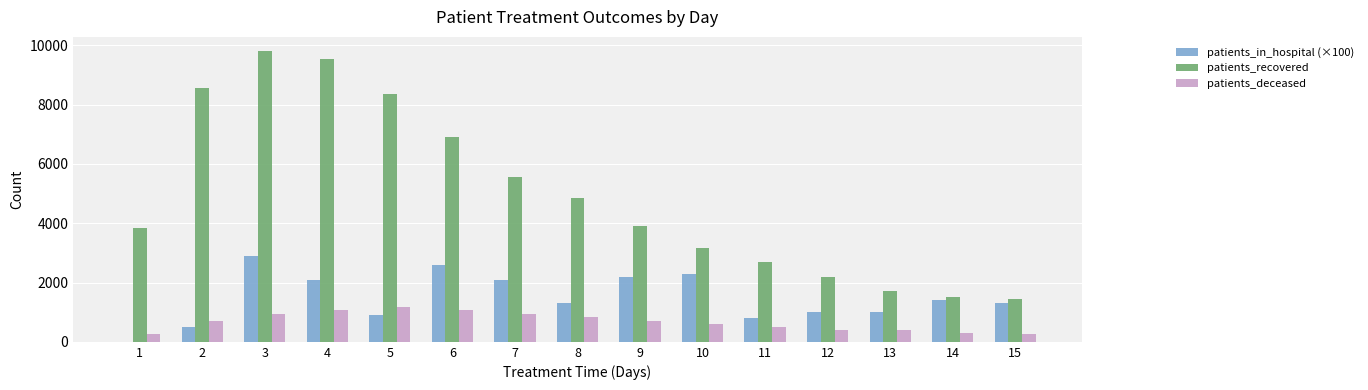

The value of patients_deceased at 15 is 258. True or false?

True